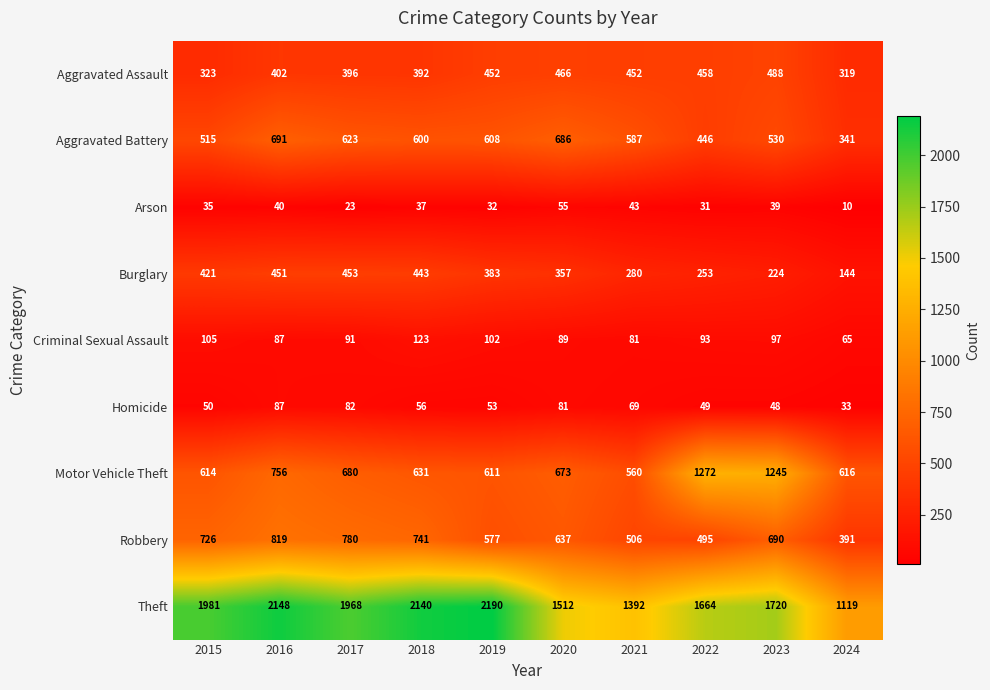

Which category has the highest value in the Aggravated Battery series?

2016